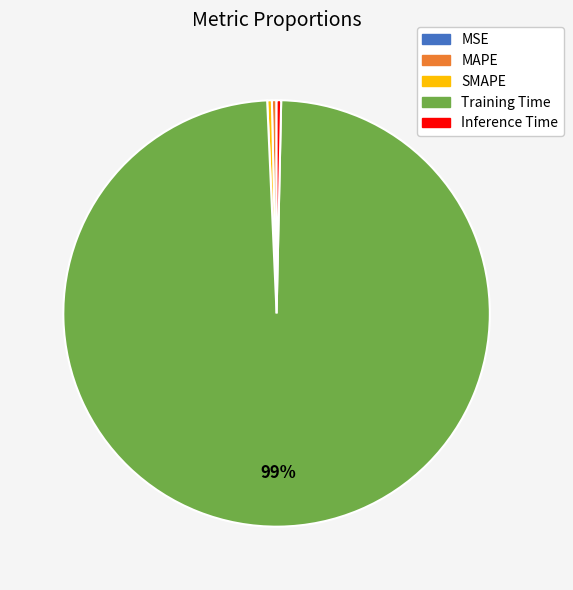

True or false: Training Time accounts for 93% of the total.

False